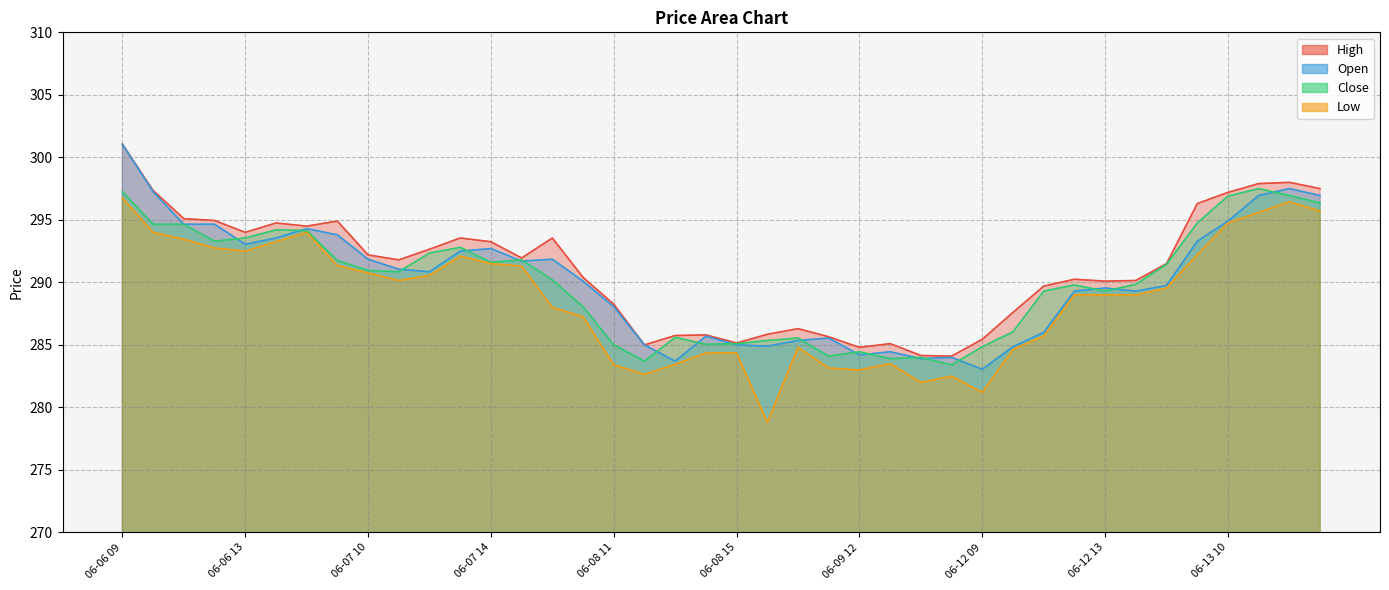

What is the difference between the maximum and second lowest values in the High series?

16.9